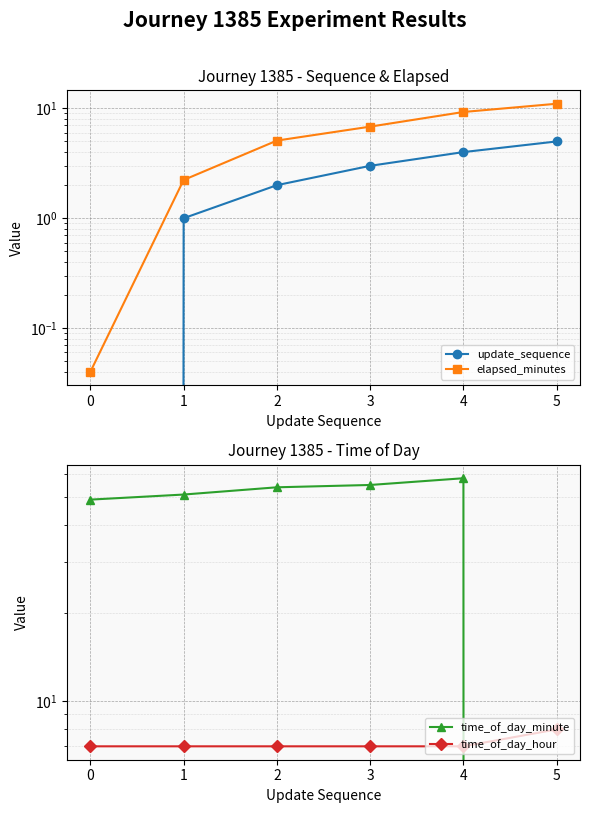

What is the difference between the maximum and minimum values in the elapsed_minutes series?

11.0